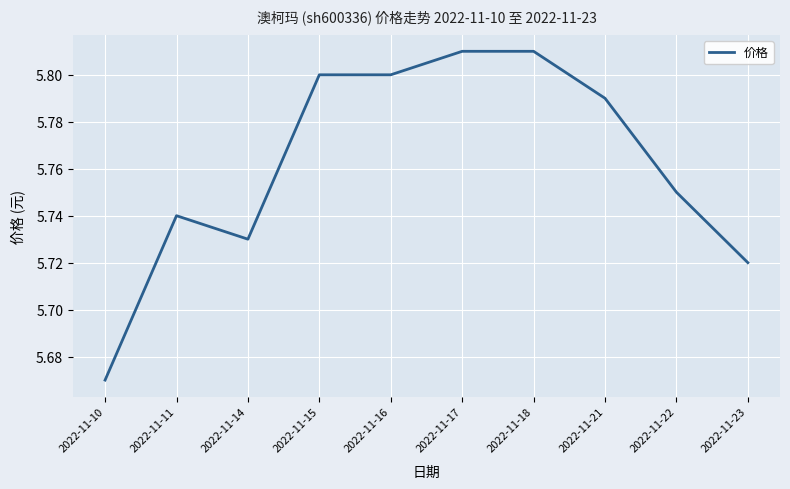

Which has a higher value, 2022-11-22 or 2022-11-23?

2022-11-22